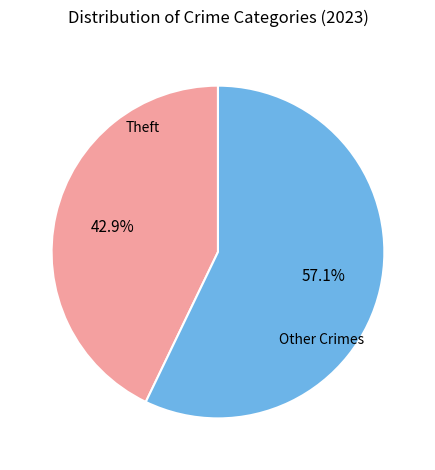

Does any single category account for the majority?

Yes